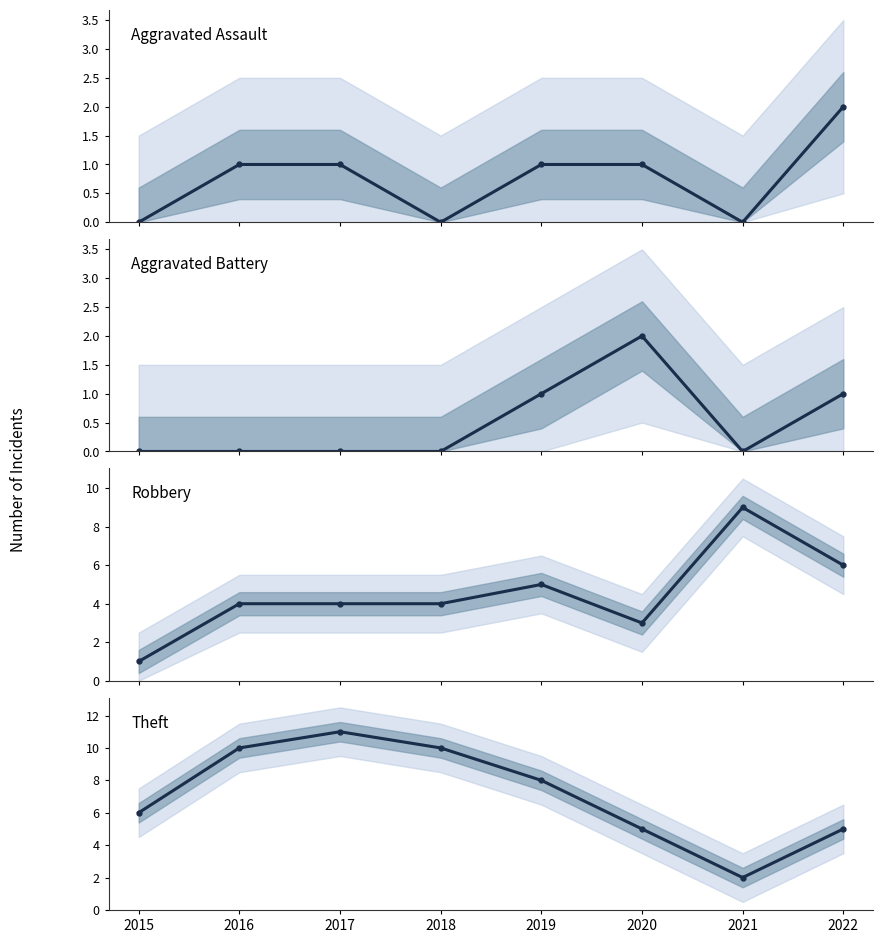

How many lines are shown in the chart?

4